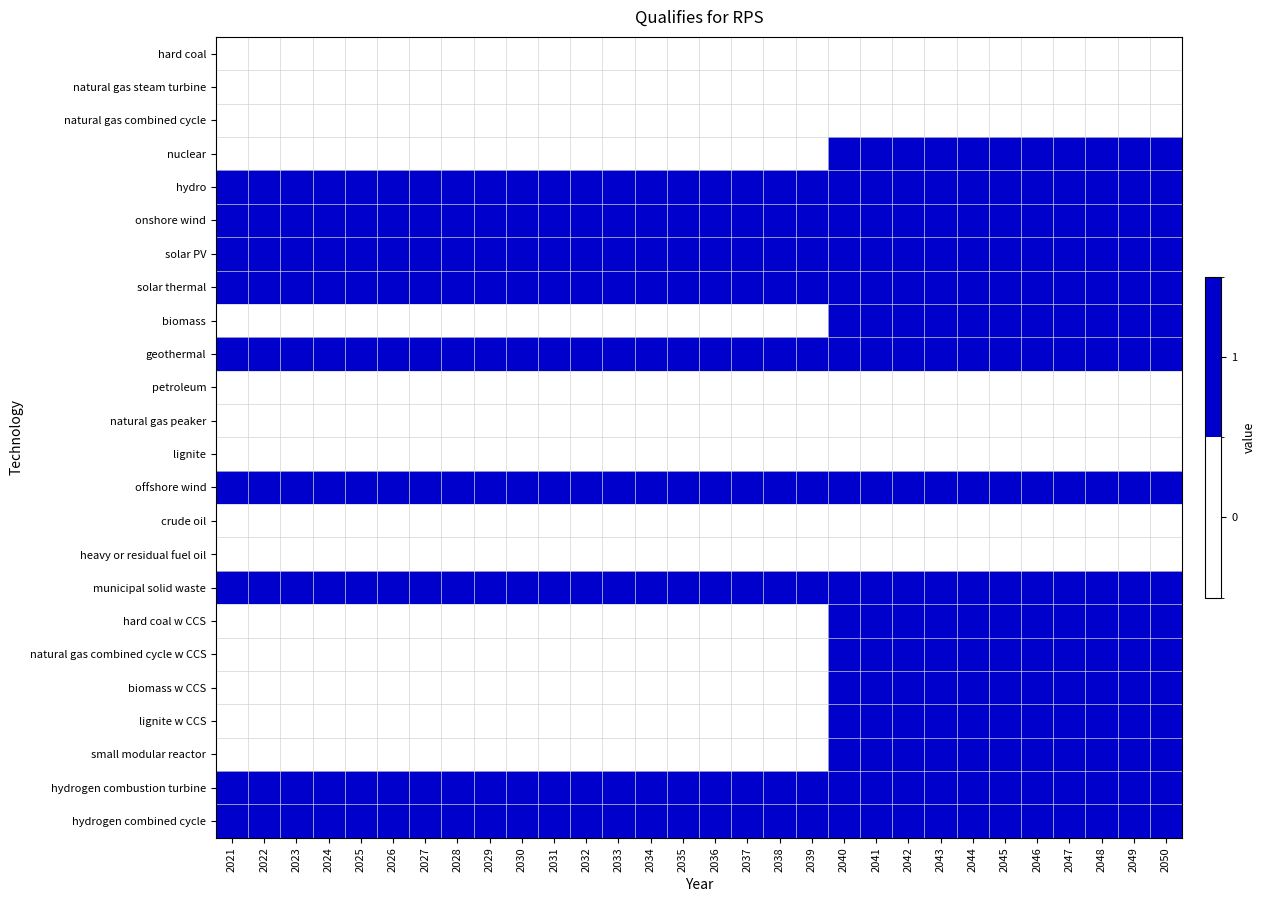

Which label corresponds to the largest value in the chart?

2040